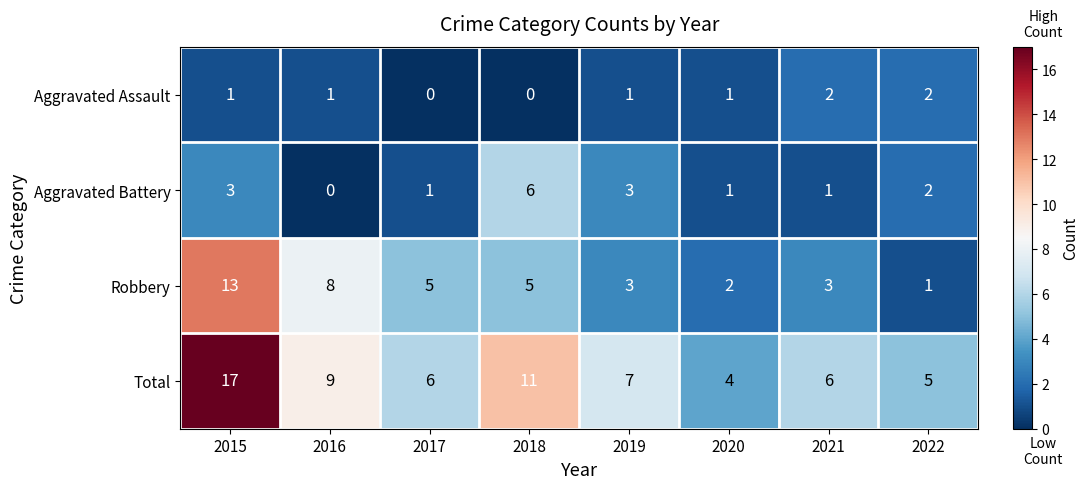

Rank the series by their maximum value, from highest to lowest.

Total, Robbery, Aggravated Battery, Aggravated Assault